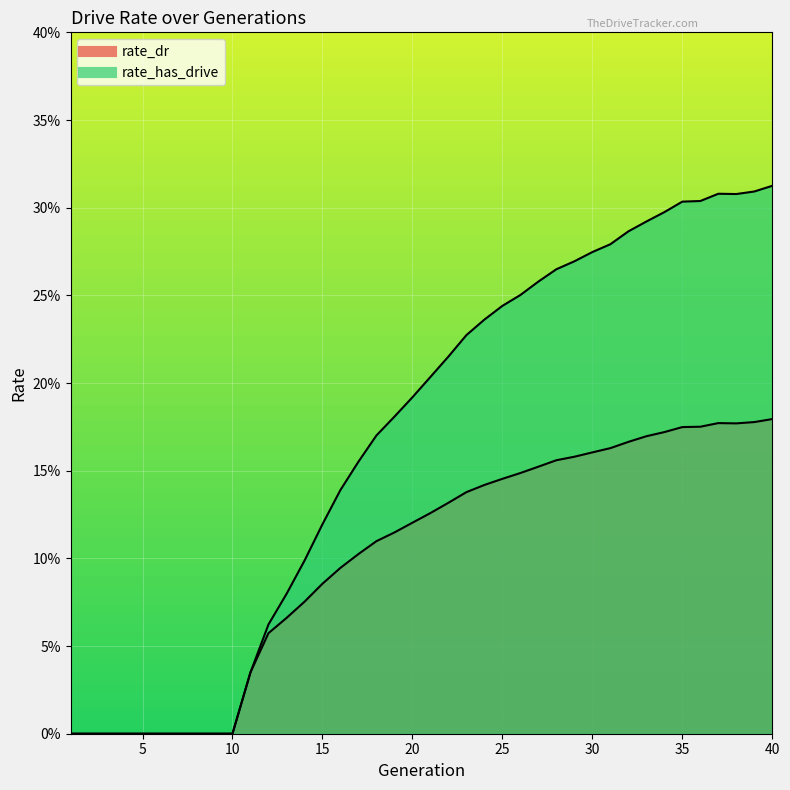

Is it true that rate_has_drive equals 0.2 at 22?

True